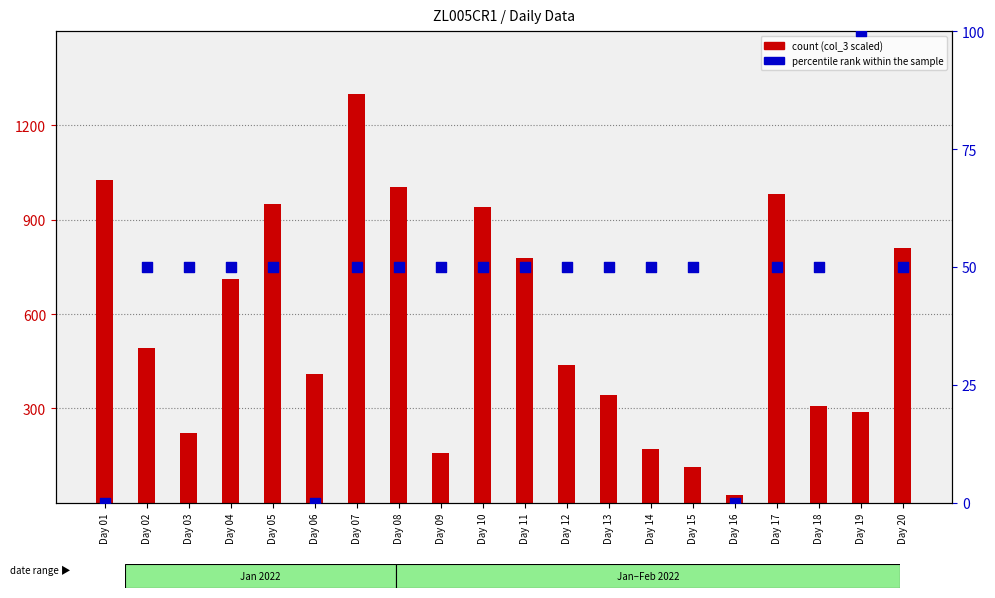

Is the value of count at Day 03 greater than the value of percentile rank within the sample at Day 13?

Yes